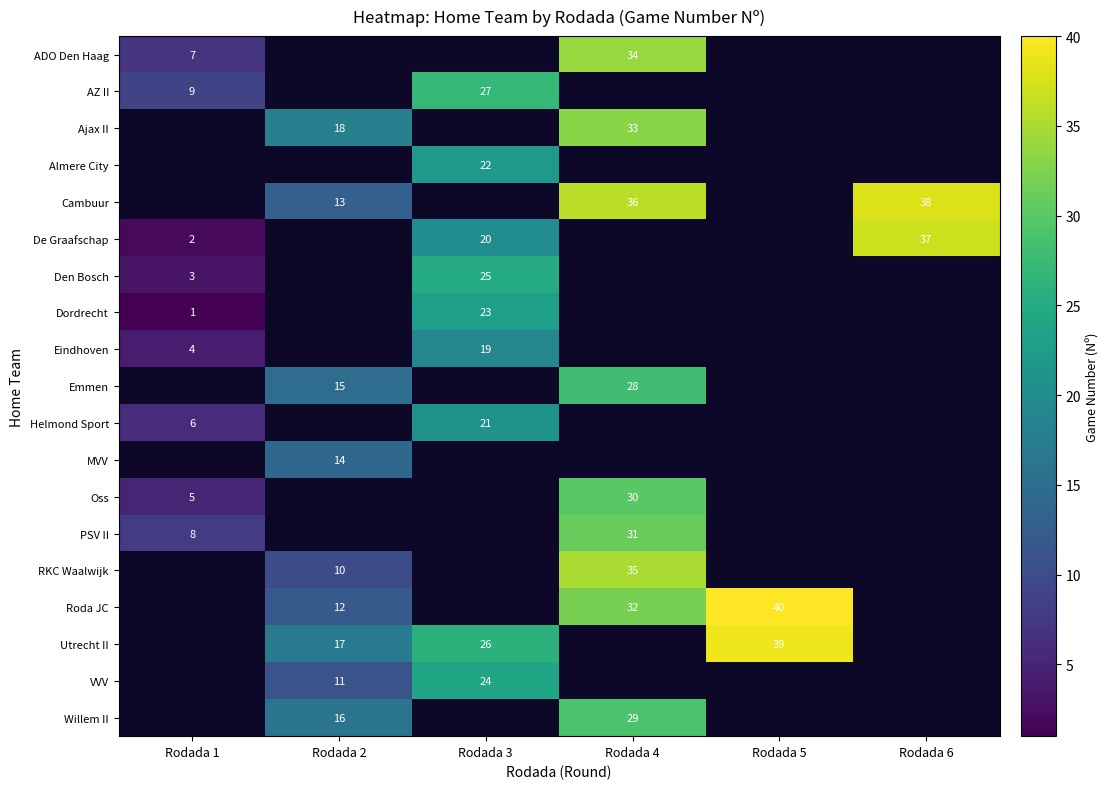

What is the minimum value for row_0?

7.0